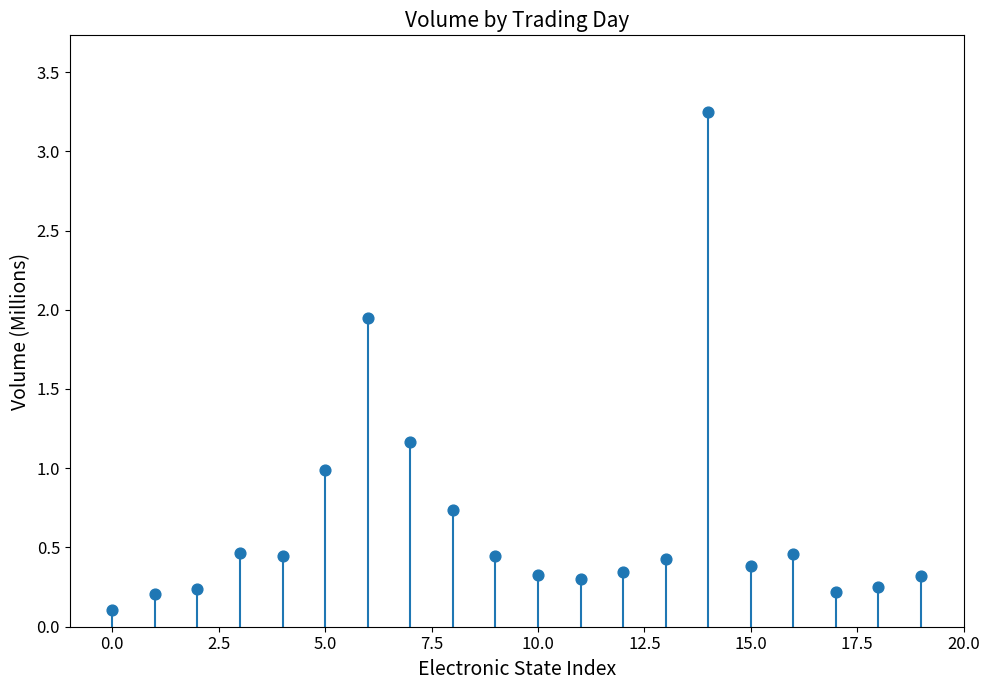

What is the range of Y values (max minus min)?

3.1